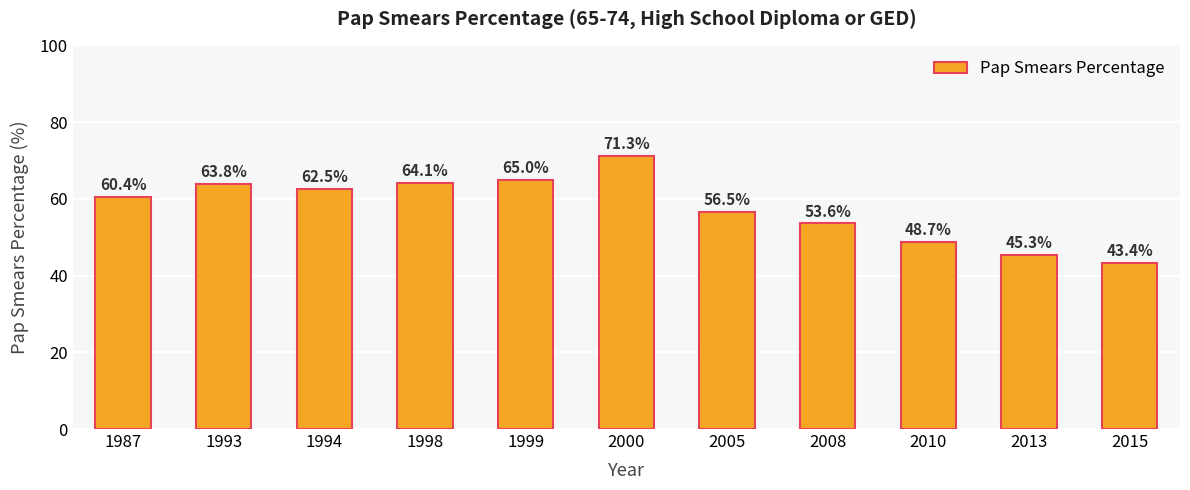

Reading left to right, list all the values displayed in this chart.

60.4	63.8	62.5	64.1	65.0	71.3	56.5	53.6	48.7	45.3	43.4